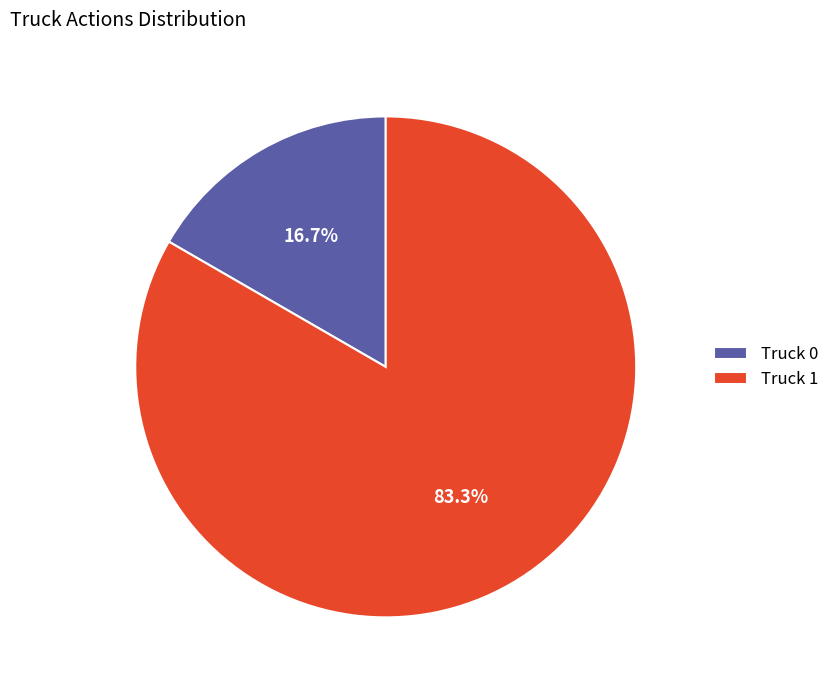

Is it true that Truck 1 is 90% of the pie?

False